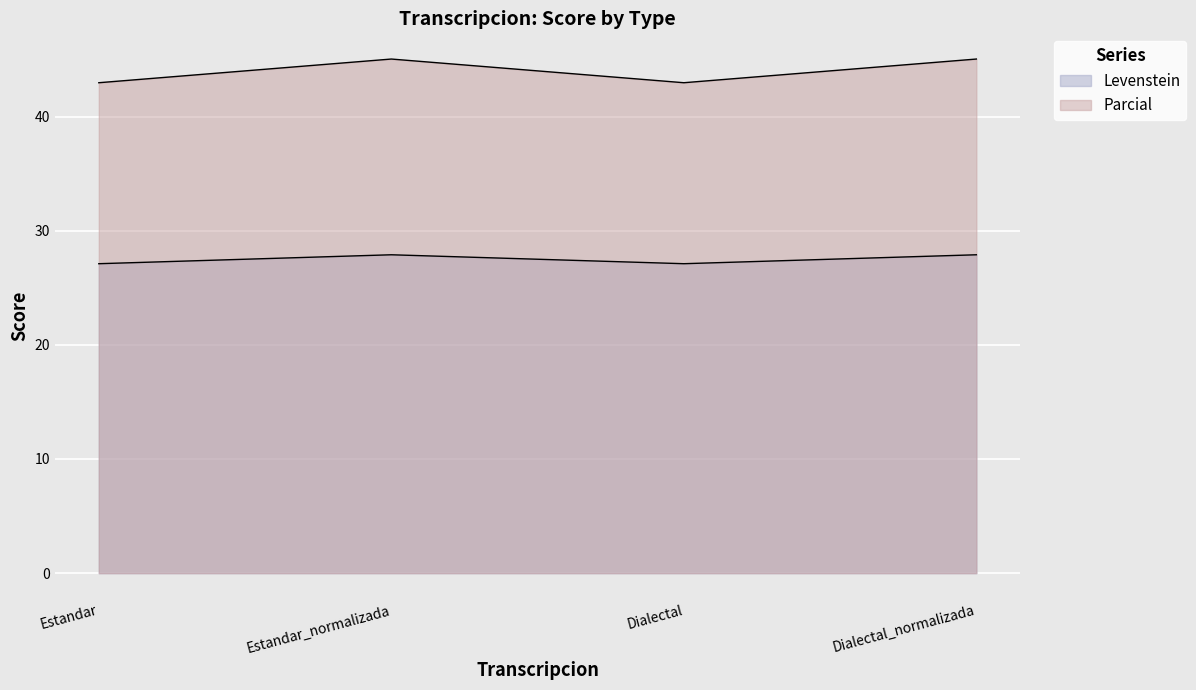

Count the number of data series in this chart.

2